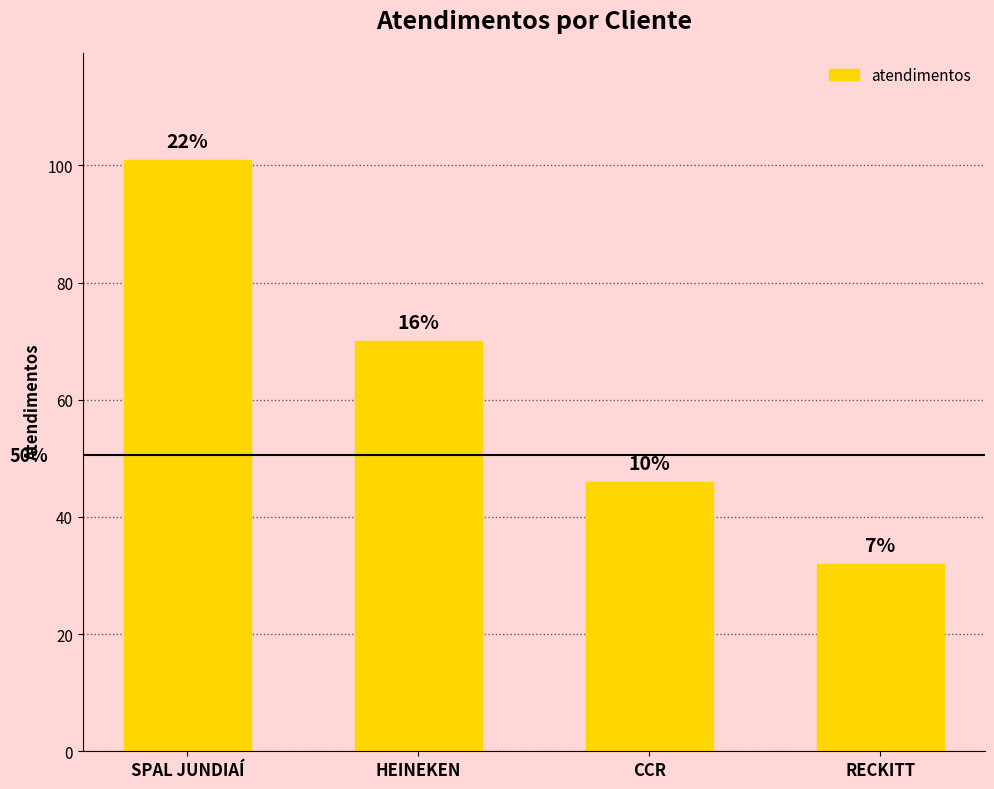

What is the average value?

62